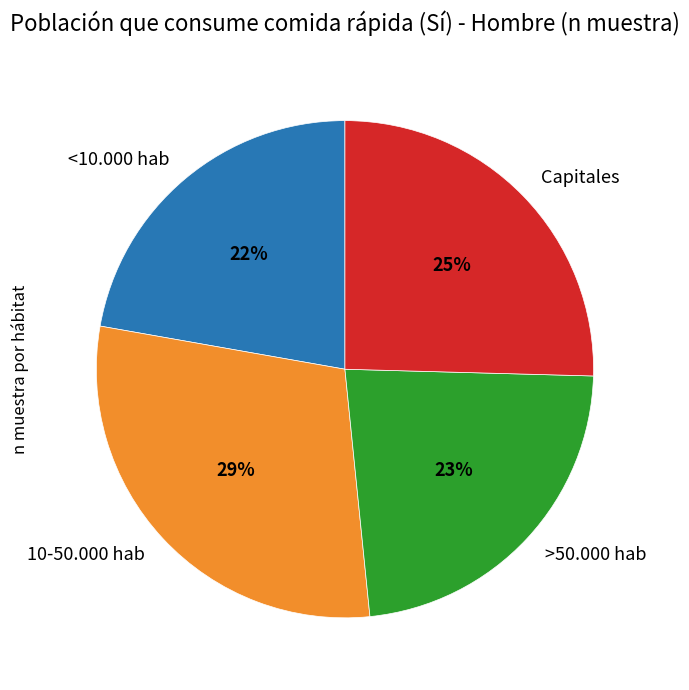

To the nearest percent, what is the average slice percentage?

25%